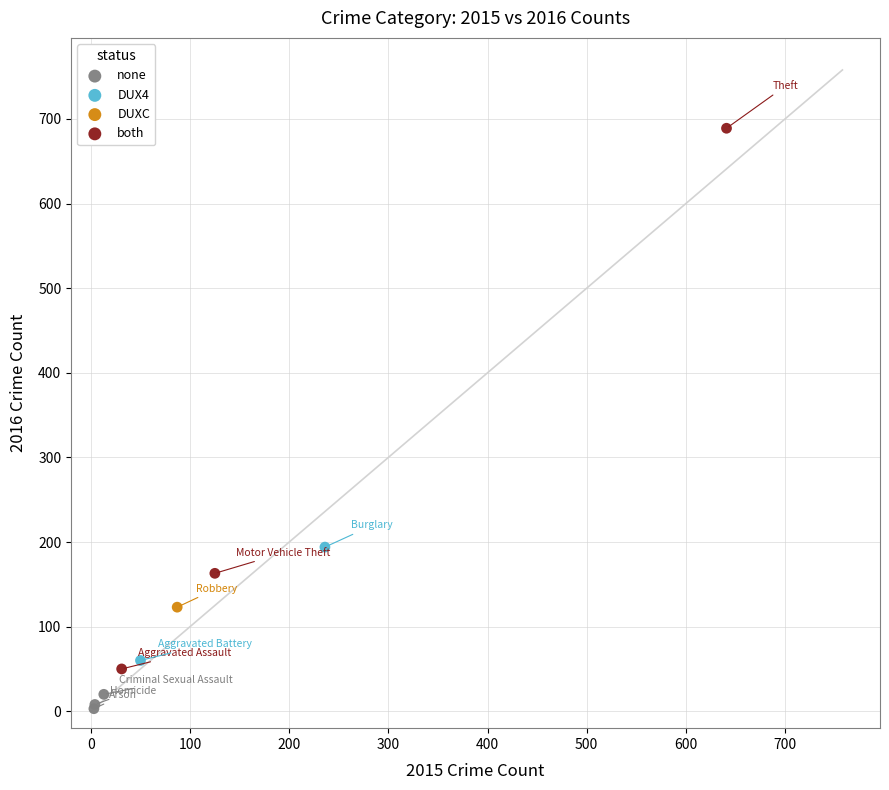

What are all the series names shown in the legend?

none, DUX4, DUXC, both